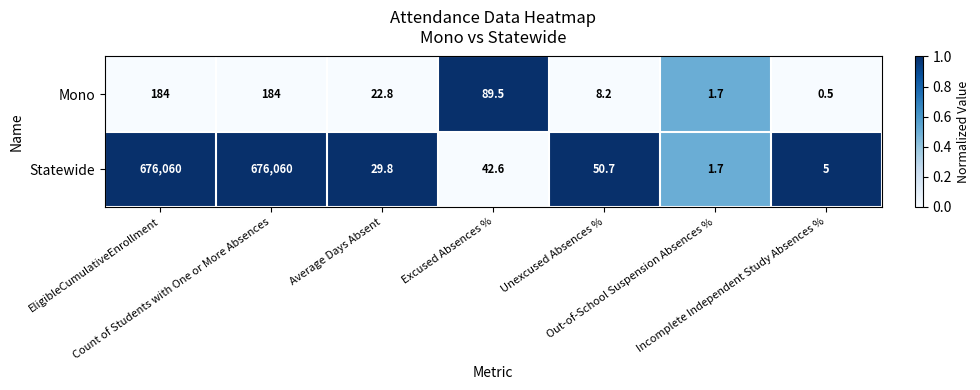

Which series has the largest total across all categories?

Statewide